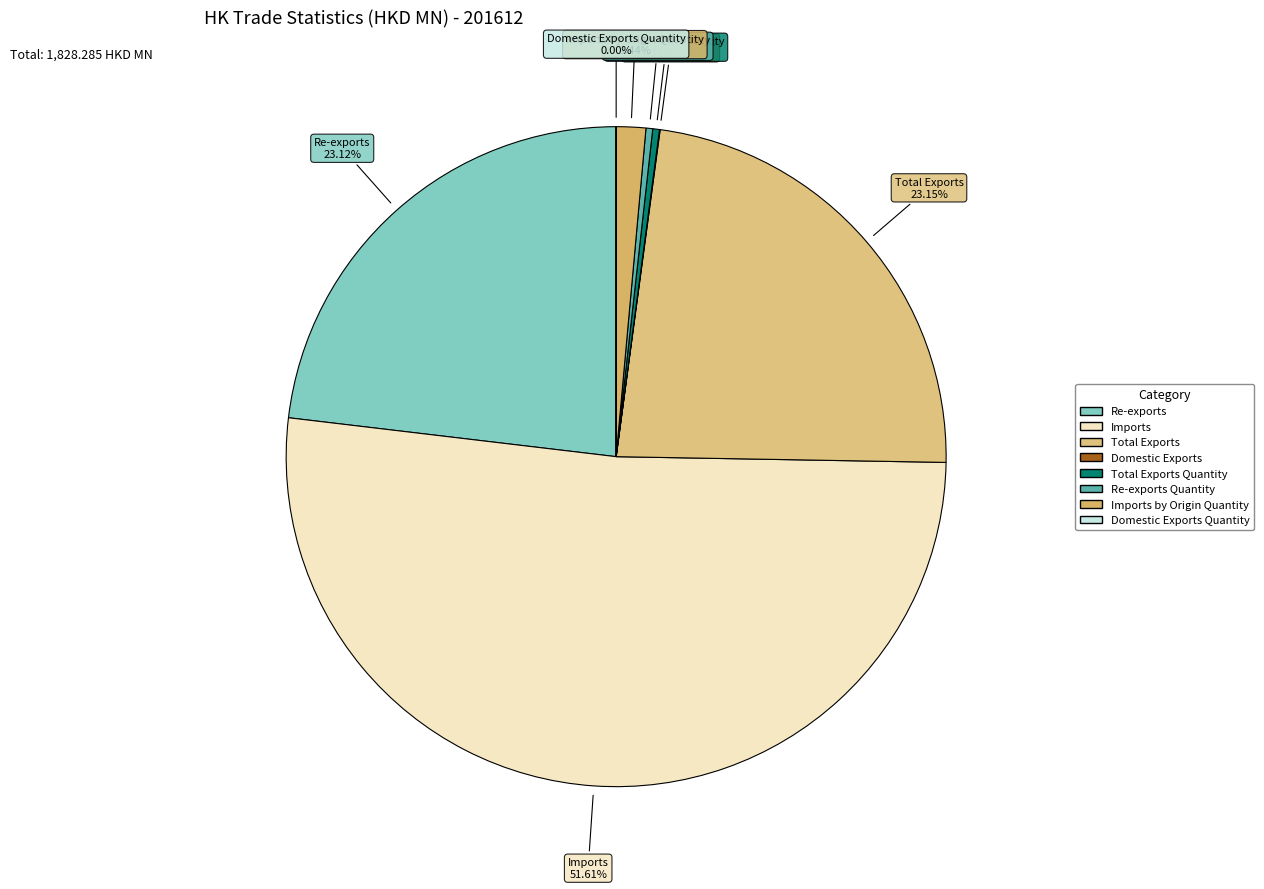

What is the majority slice?

Imports